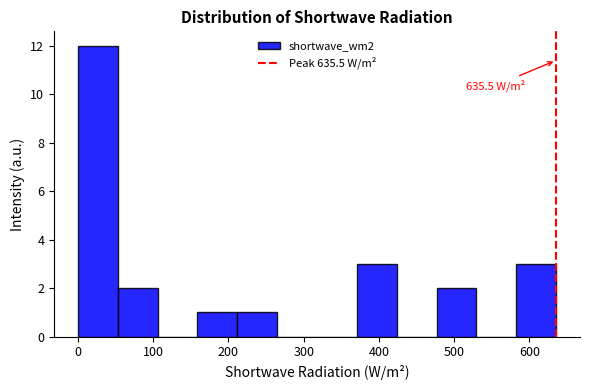

Which range on the x-axis has the tallest bar?

0 to 50